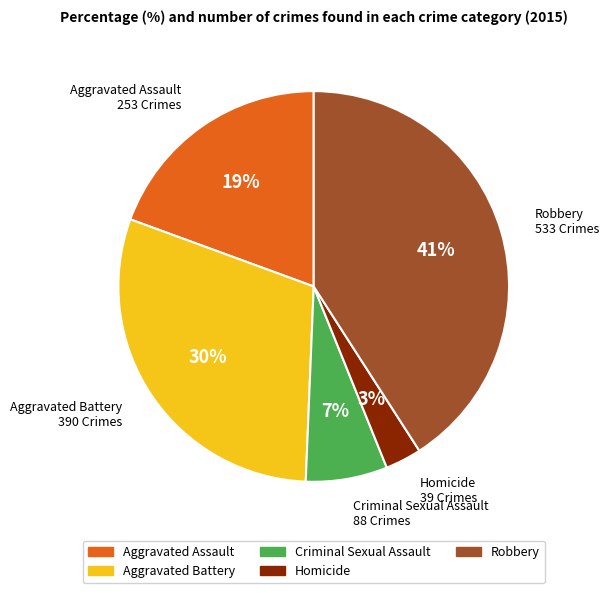

Is the sum of Aggravated Battery and Aggravated Assault greater than half?

No